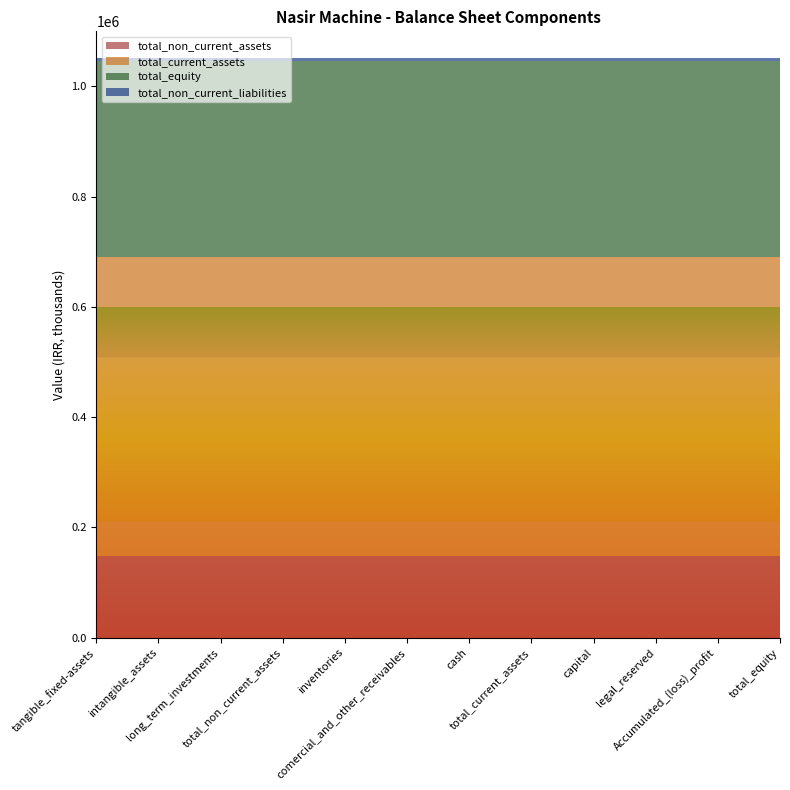

Reading right to left, transcribe all the data shown in this chart.

total_non_current_assets: 148163	148163	148163	148163	148163	148163	148163	148163	148163	148163	148163	148163
total_current_assets: 543310	543310	543310	543310	543310	543310	543310	543310	543310	543310	543310	543310
total_equity: 355395	355395	355395	355395	355395	355395	355395	355395	355395	355395	355395	355395
total_non_current_liabilities: 4918	4918	4918	4918	4918	4918	4918	4918	4918	4918	4918	4918